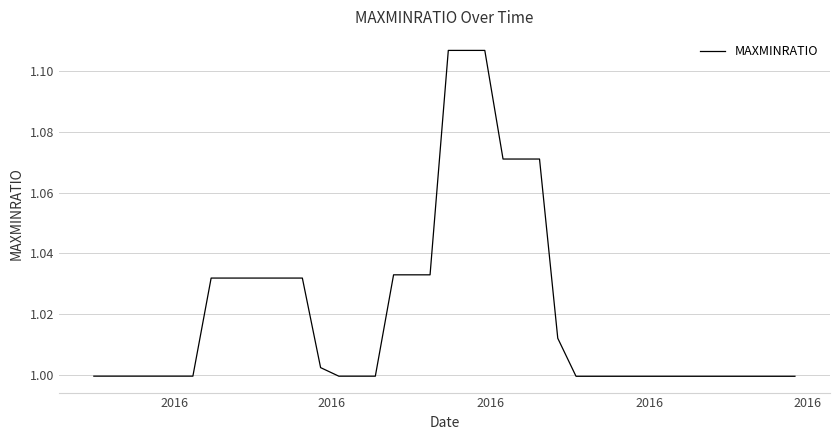

Is this an area chart (filled region under the line)?

No